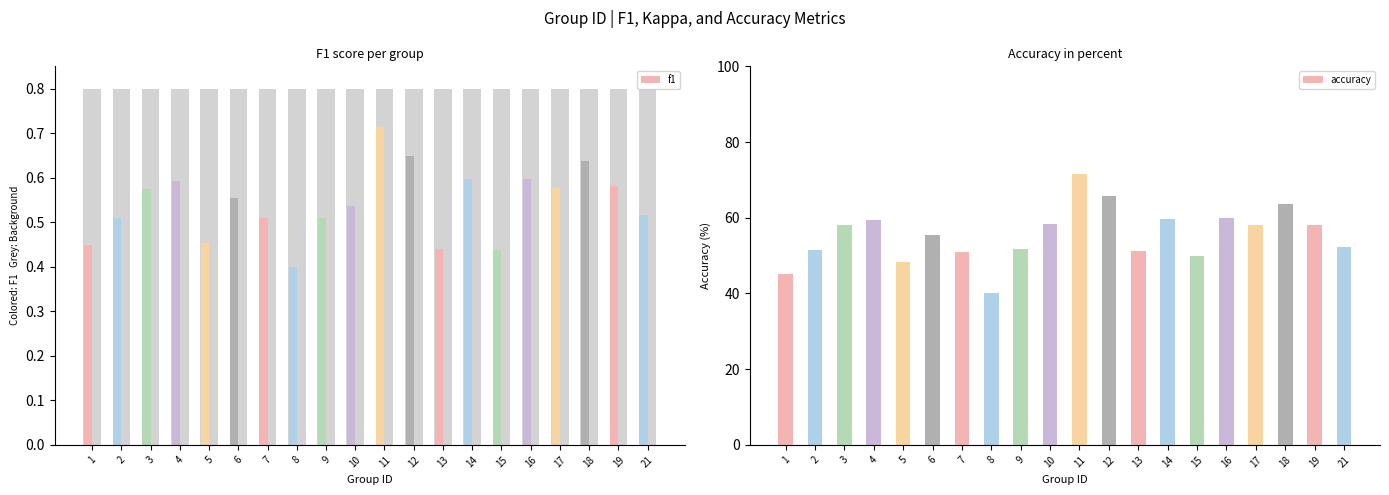

What is the difference between the highest and lowest values at 14?

59.2